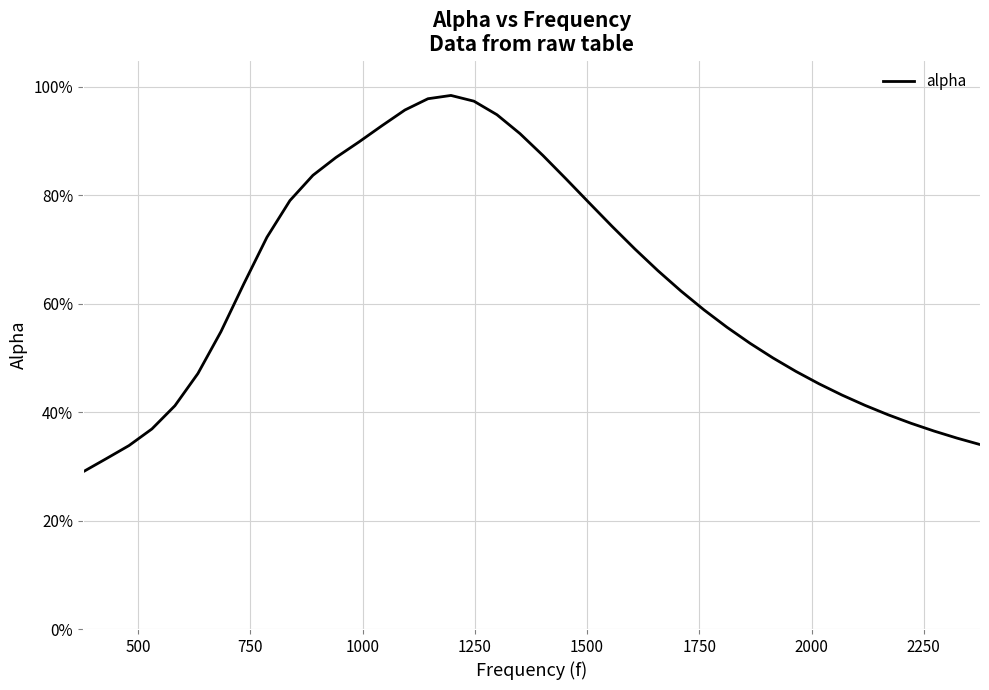

What is the average value?

0.6